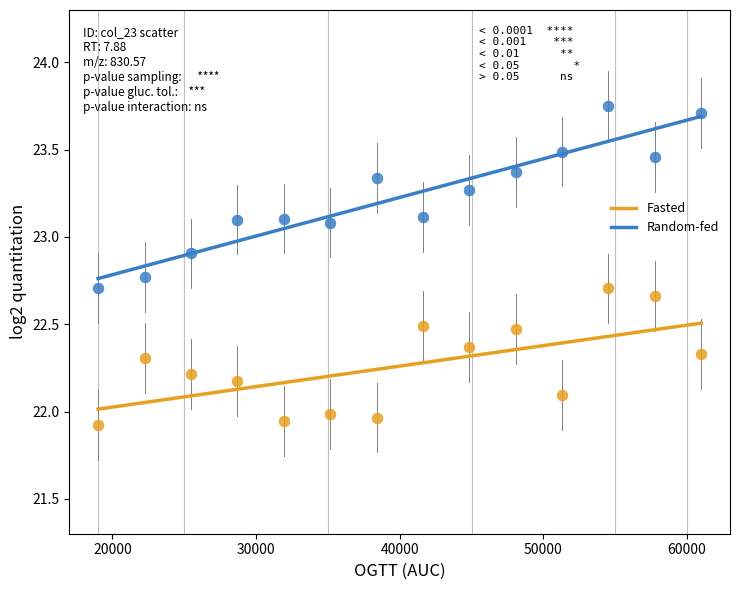

Across all data points, what is the range of X values (max minus min)?

42000.0